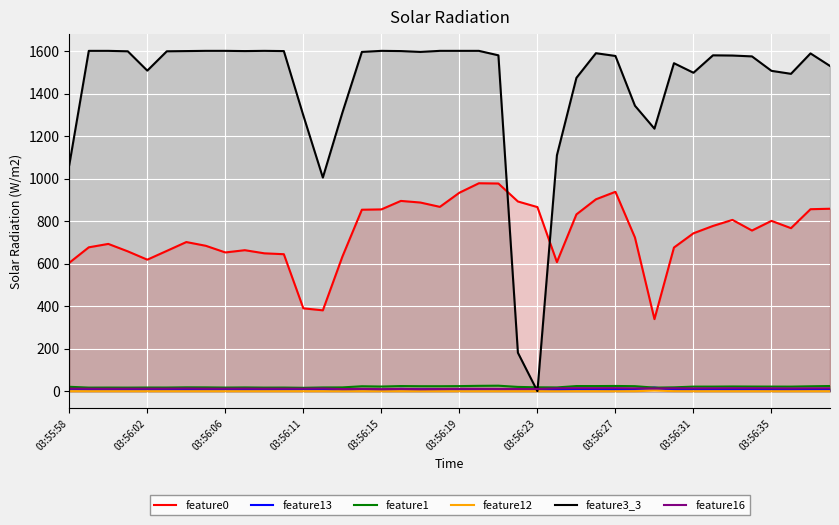

True or false: feature16 and feature12 intersect in this chart.

False